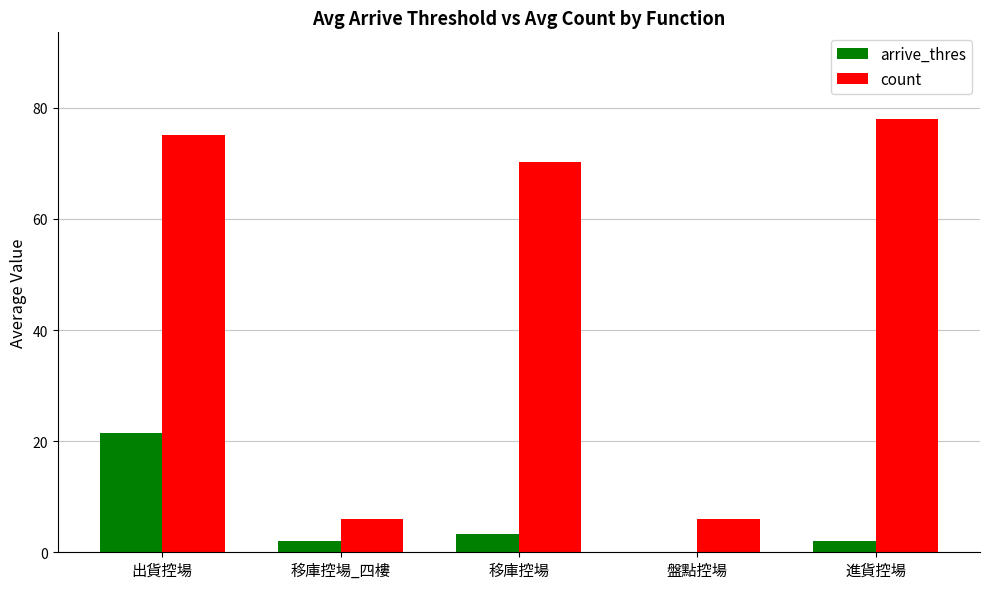

Reading left to right, transcribe all the data shown in this chart.

arrive_thres: 21.5	2.0	3.3	0.0	2.0
count: 75.2	6.0	70.3	6.0	78.0